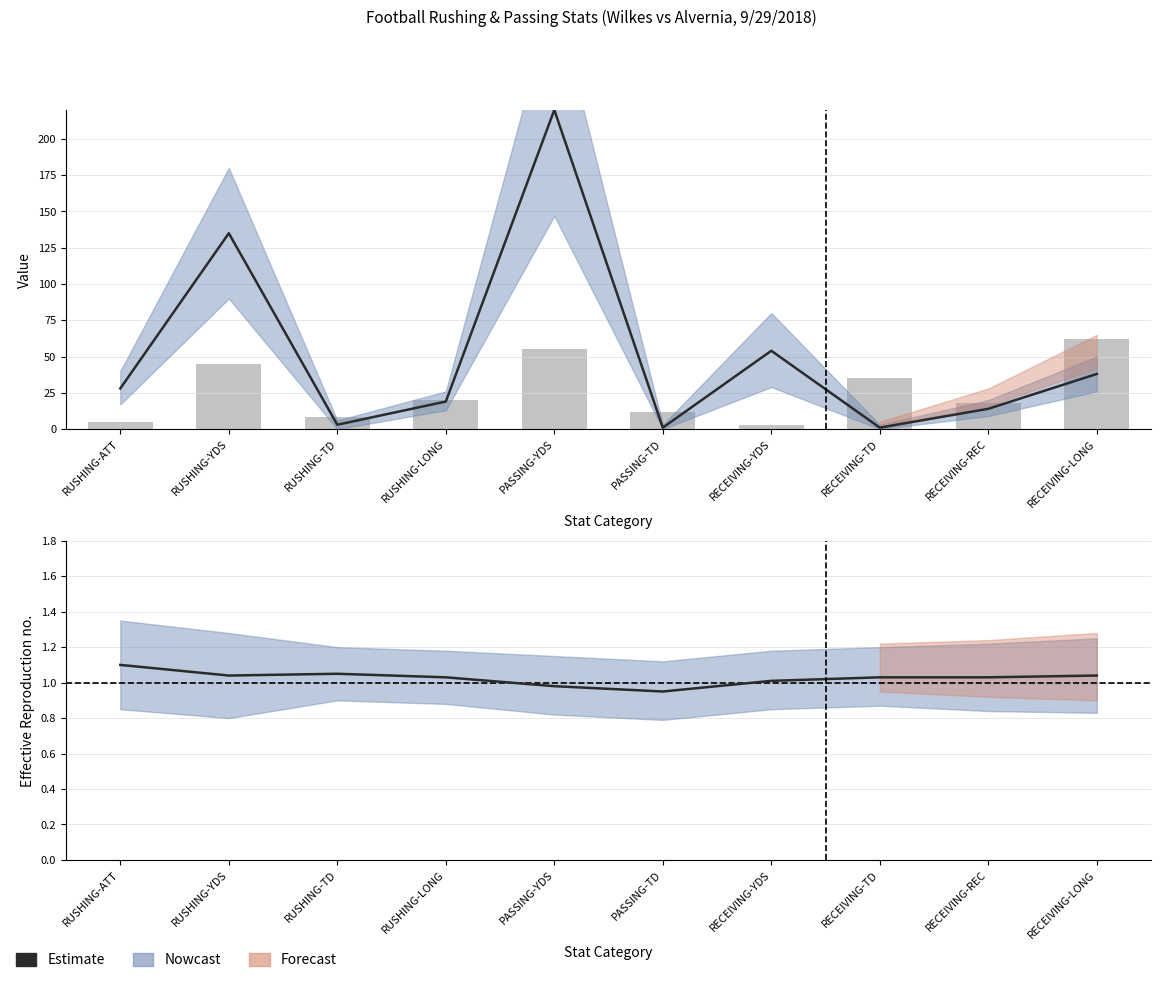

How many bars are there in total?

10